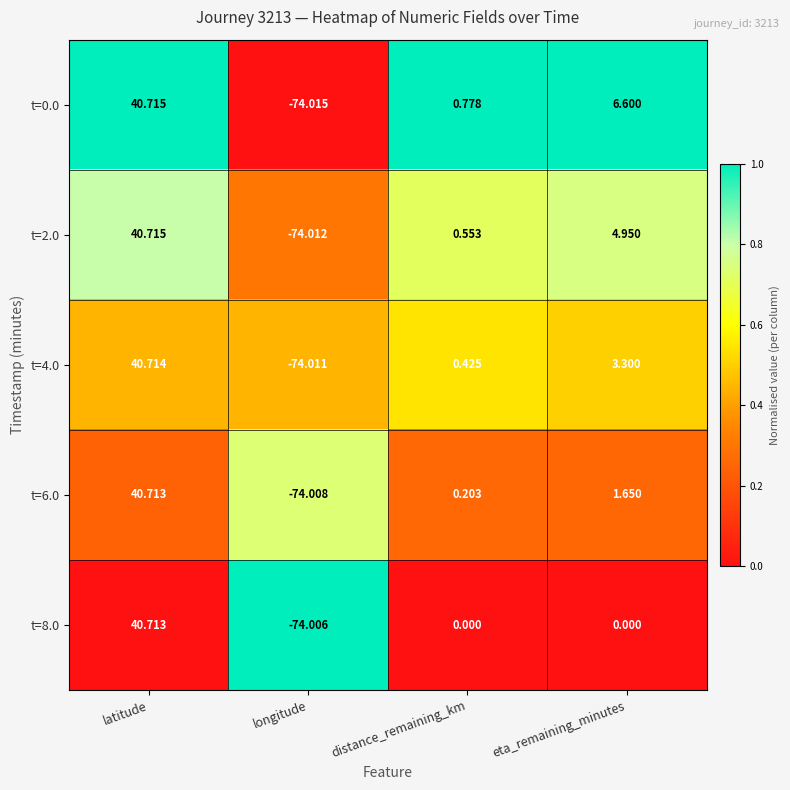

Is the value of t=4.0 at latitude greater than the value of t=0.0 at latitude?

No